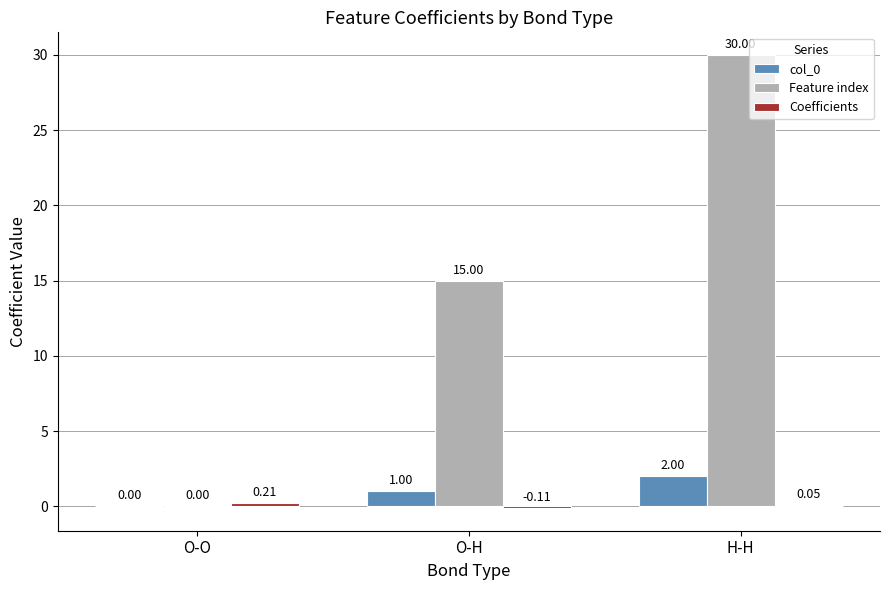

Which series has the largest total across all categories?

Feature index